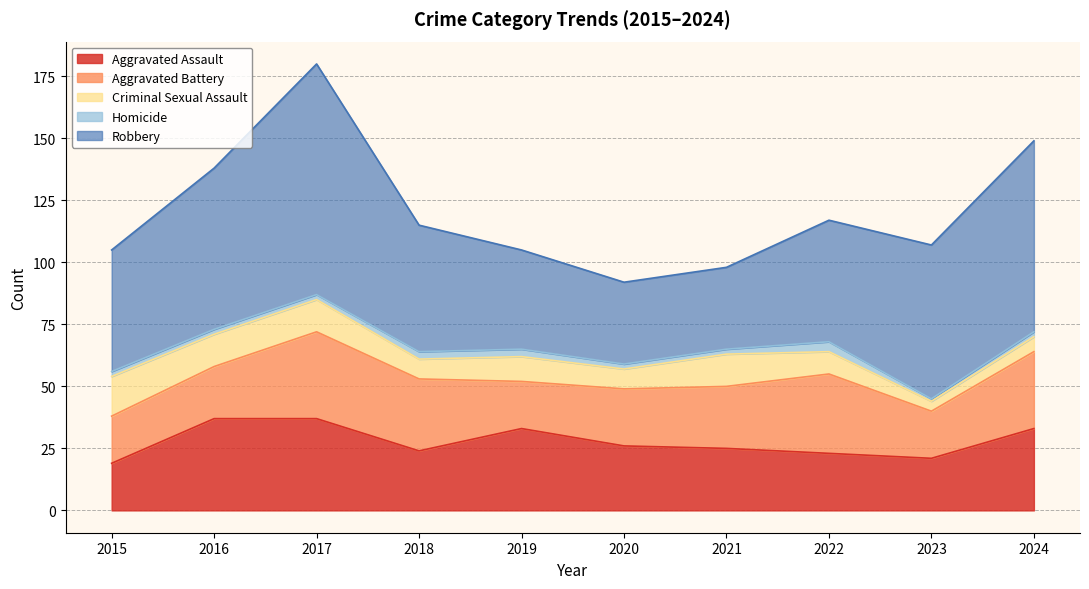

True or false: Criminal Sexual Assault and Homicide cross at least once.

False